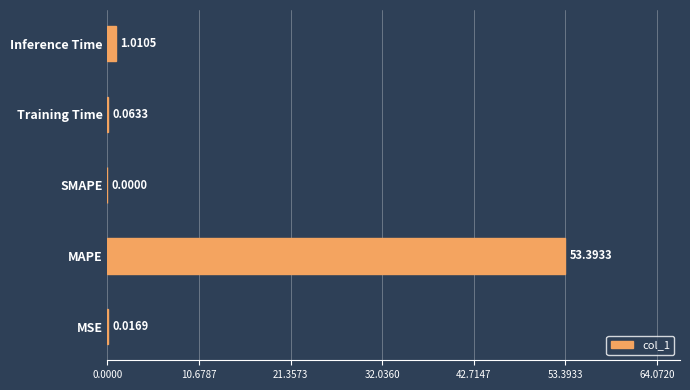

At which category does the chart reach its peak across all series?

MAPE